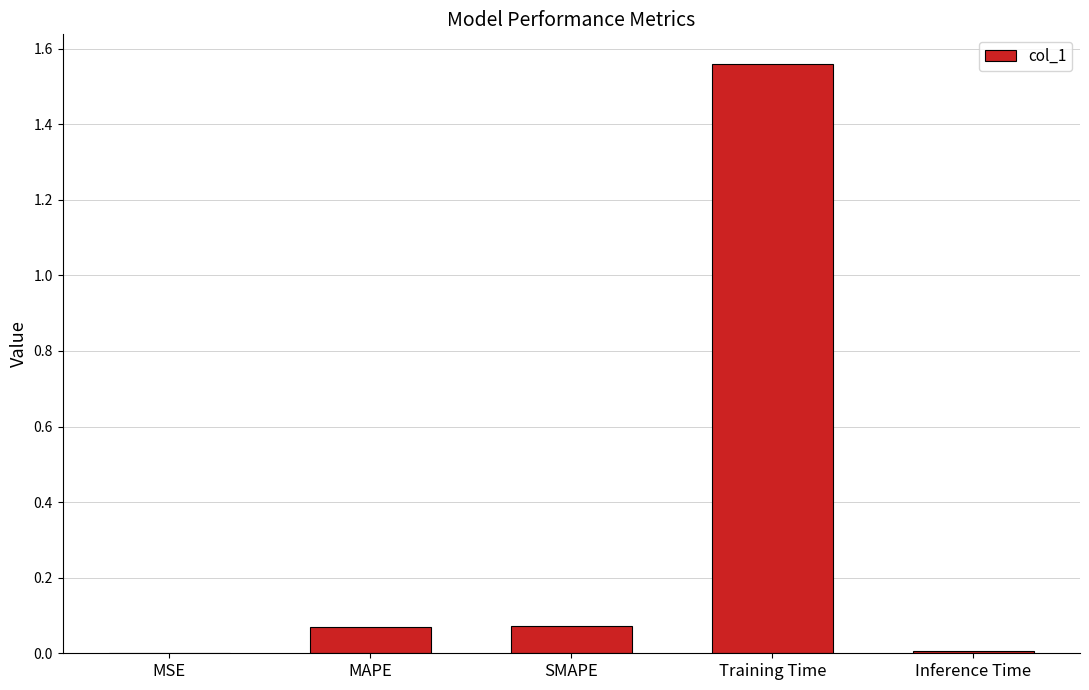

Between Inference Time and Training Time, which is larger?

Training Time